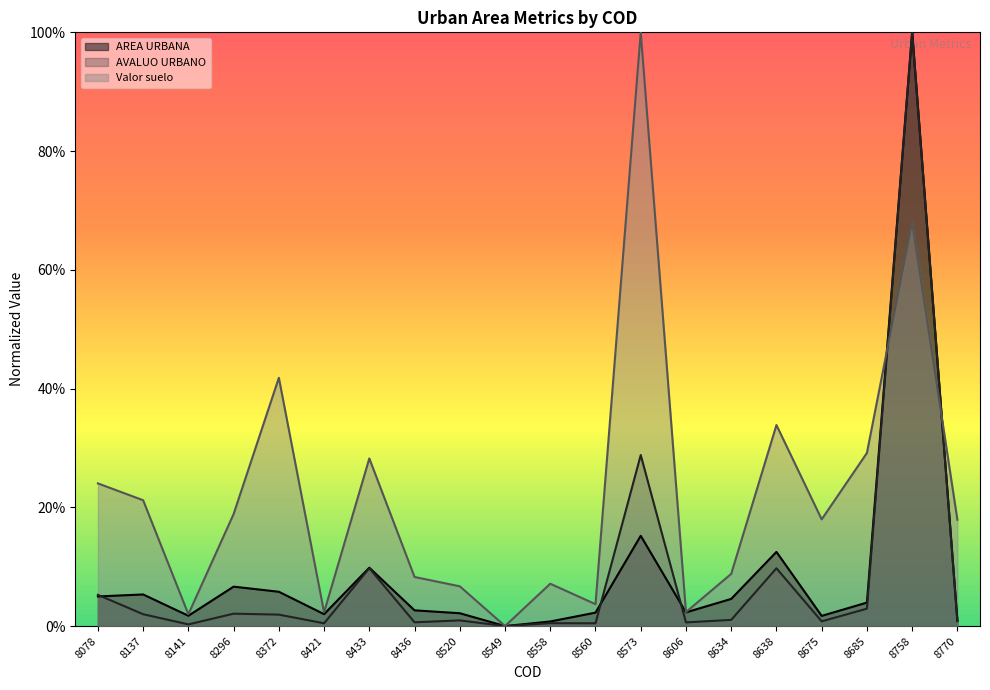

True or false: AVALUO URBANO has more than 1 points higher than both neighbors.

True